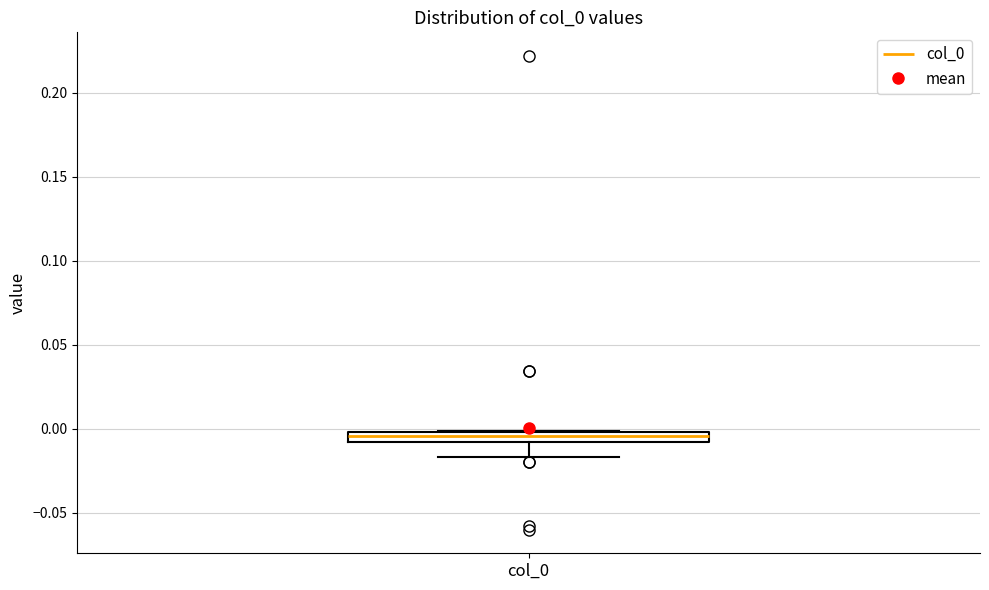

Where does the median line of the box for col_0 sit on the y-axis? The values are not printed on the chart, so give them approximately, as read against the axis.

-0.005